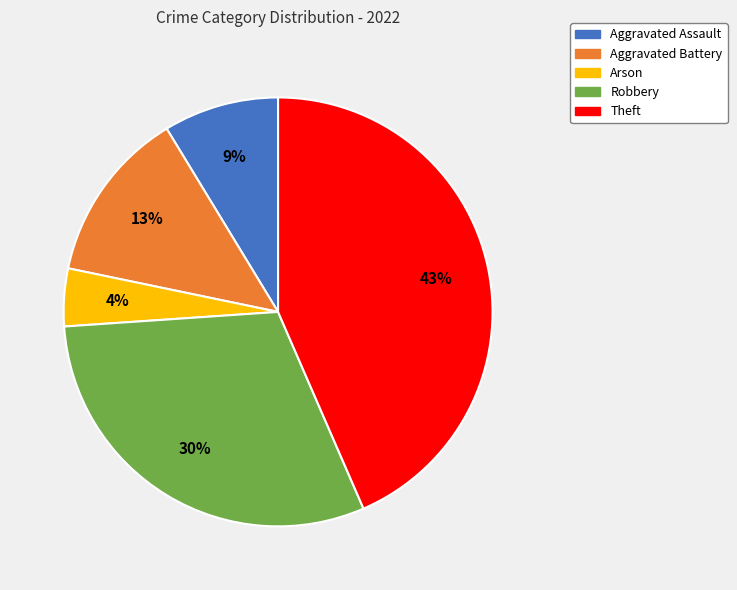

Is Aggravated Assault the majority of the pie?

No